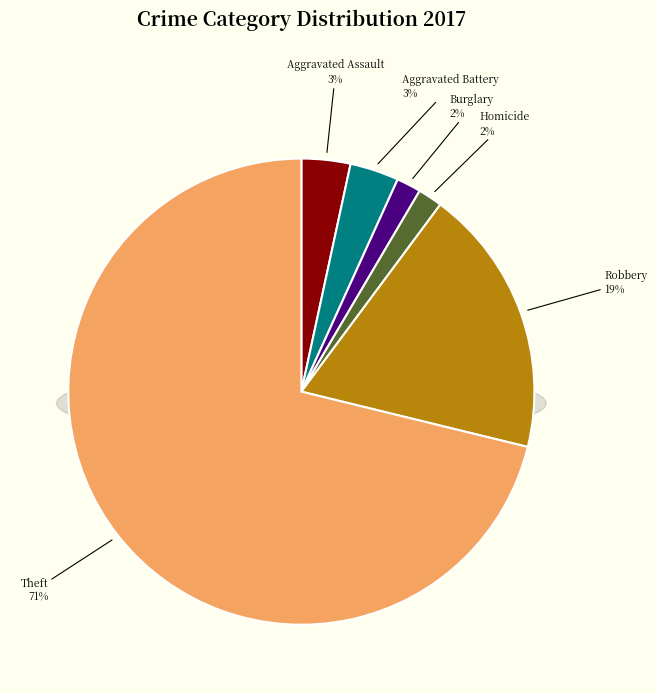

What is the total percentage of Burglary and Aggravated Battery?

5.1%